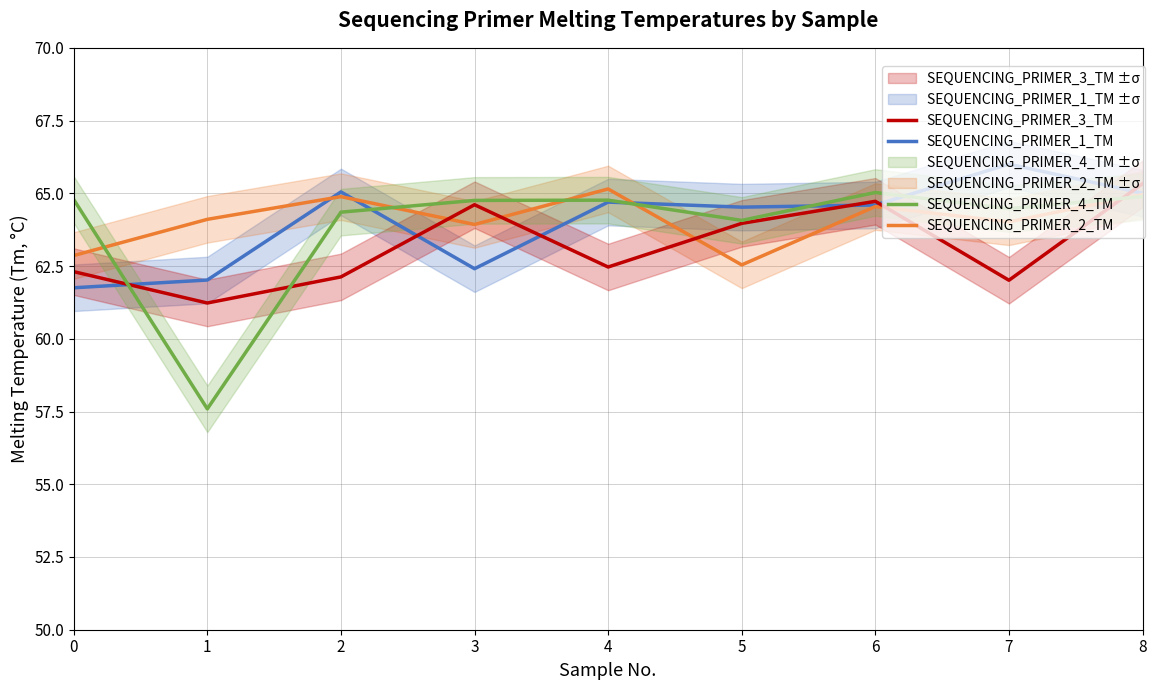

The SEQUENCING_PRIMER_2_TM series shows 64.0 at 7. True or false?

True